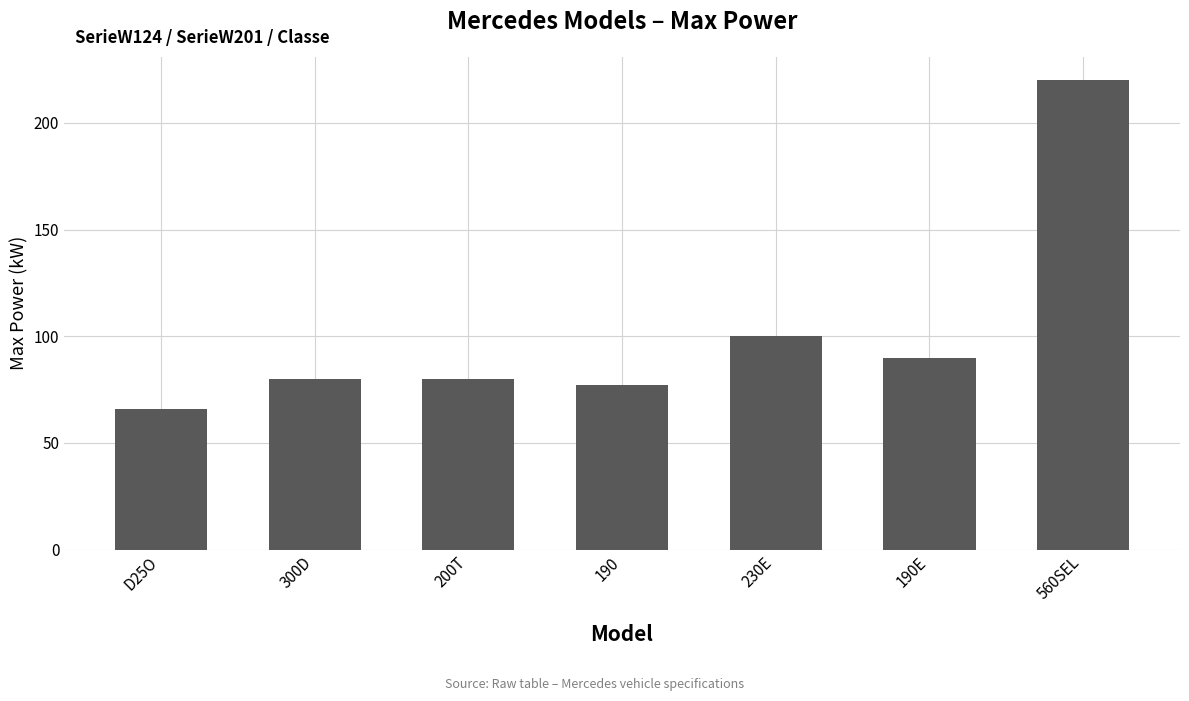

Are the bars horizontal?

No